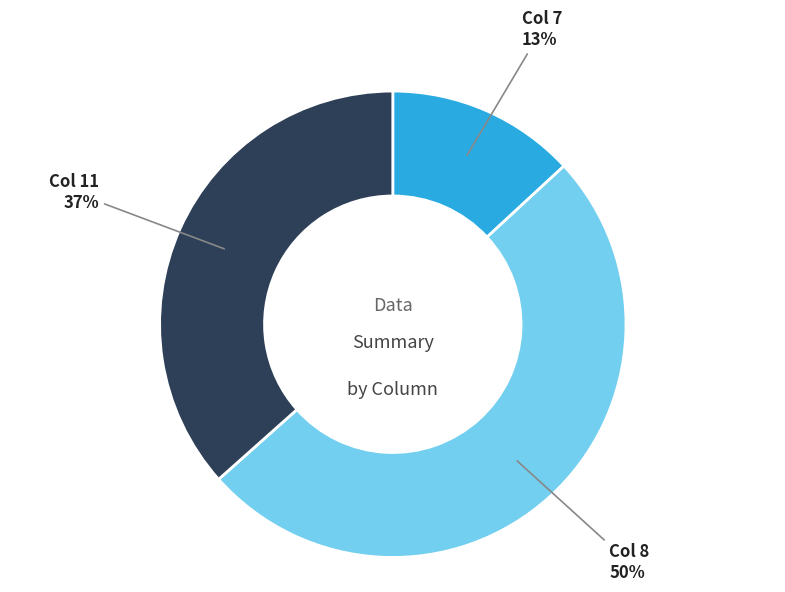

What is the majority slice?

Col 8